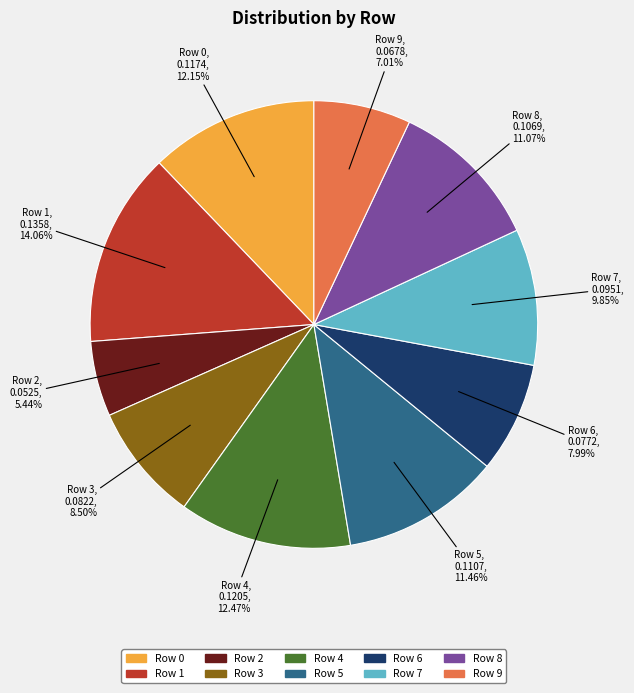

Is there a majority slice in this chart?

No